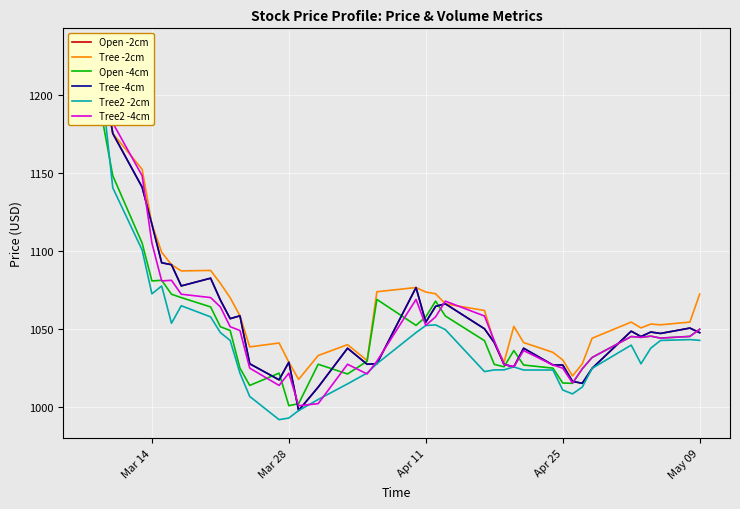

Which series has the largest range (max minus min)?

Tree2 -4cm